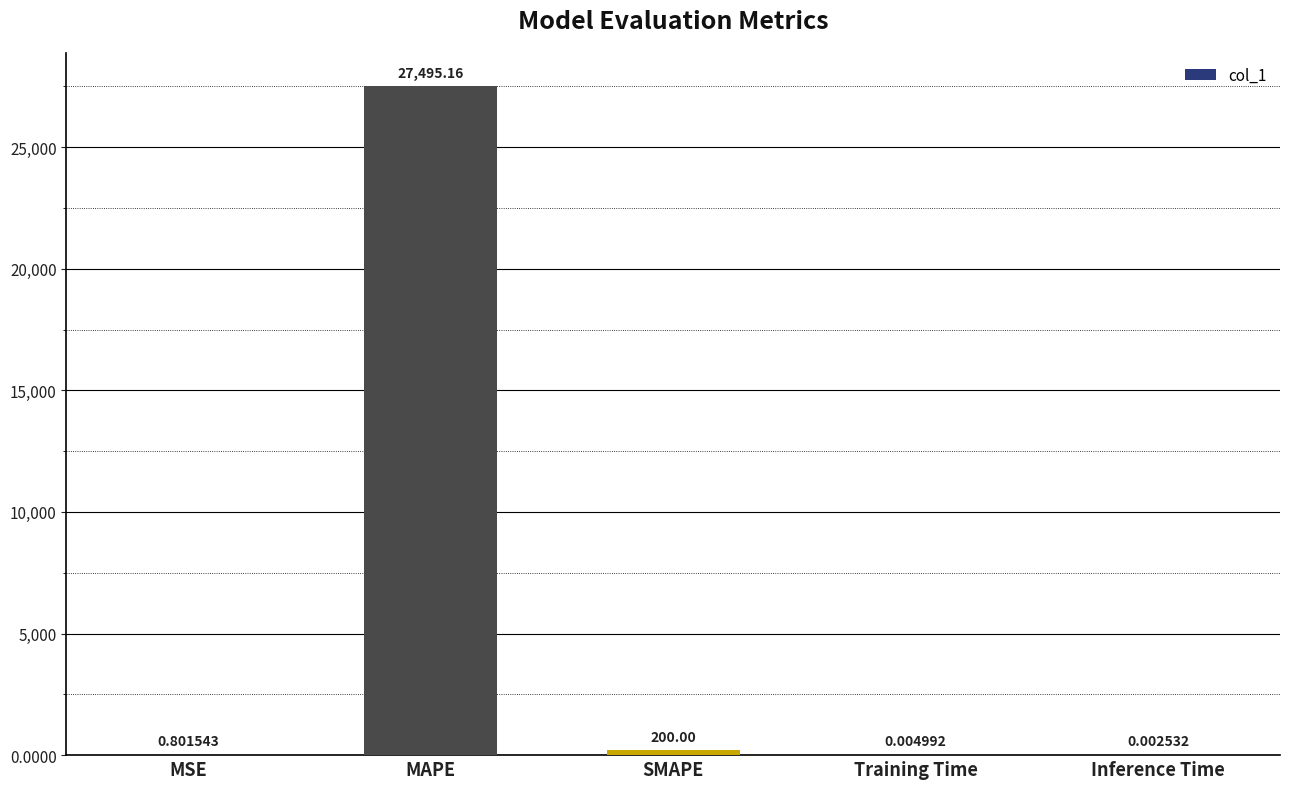

Where is the data nearest to the value 13747?

SMAPE